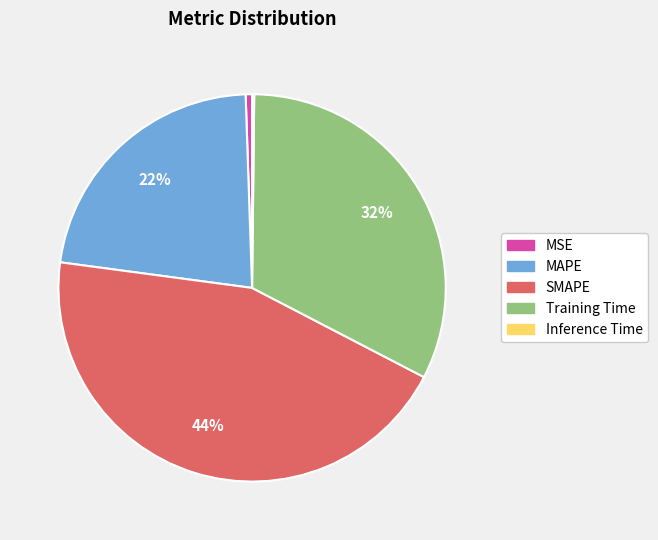

Is the sum of SMAPE and MAPE greater than half?

Yes